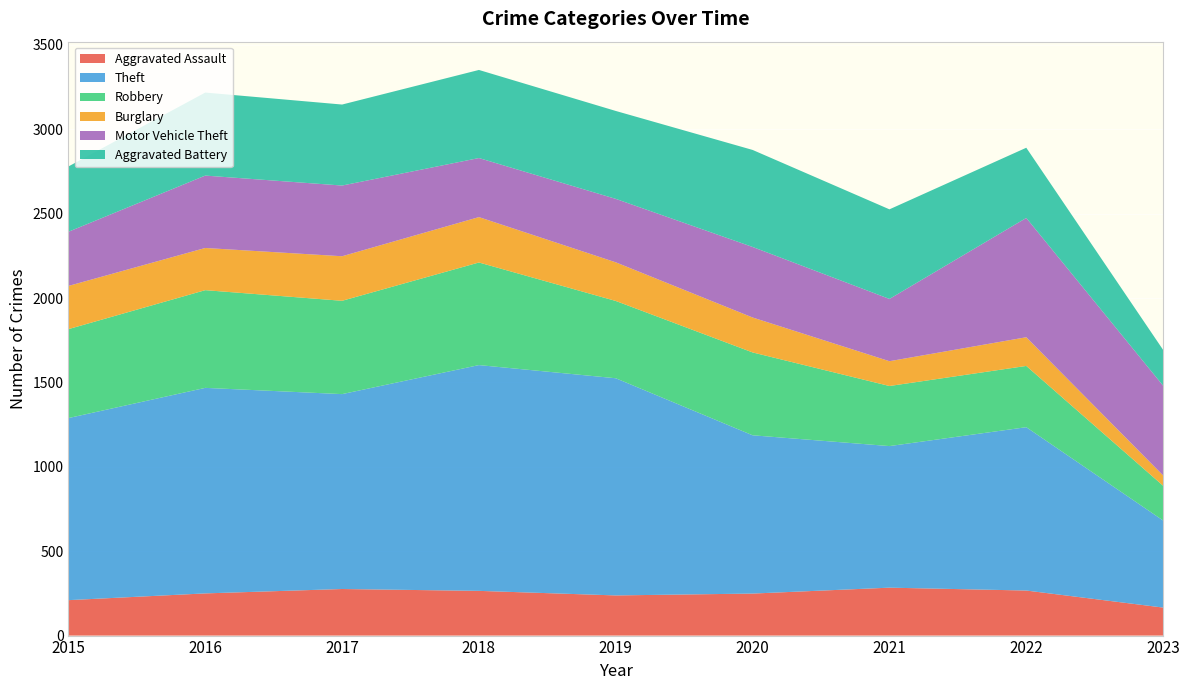

Reading left to right, what are all the values shown in this chart?

Aggravated Assault: 2015=210	2016=250	2017=276	2018=265	2019=238	2020=249	2021=284	2022=267	2023=166
Theft: 2015=1079	2016=1218	2017=1155	2018=1338	2019=1287	2020=938	2021=839	2022=968	2023=516
Robbery: 2015=527	2016=579	2017=553	2018=608	2019=458	2020=491	2021=356	2022=363	2023=206
Burglary: 2015=256	2016=250	2017=264	2018=269	2019=229	2020=207	2021=147	2022=170	2023=61
Motor Vehicle Theft: 2015=321	2016=429	2017=419	2018=350	2019=376	2020=418	2021=369	2022=707	2023=532
Aggravated Battery: 2015=387	2016=492	2017=480	2018=522	2019=521	2020=575	2021=531	2022=416	2023=212